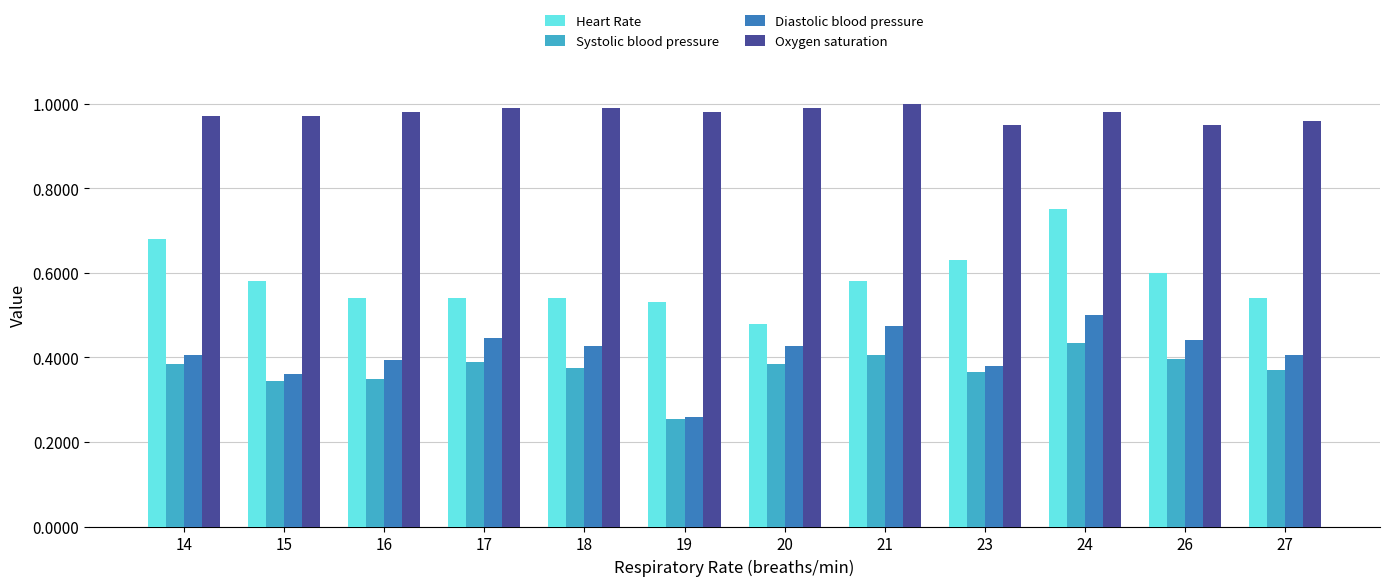

How many Oxygen saturation values are between 0 and 1?

12